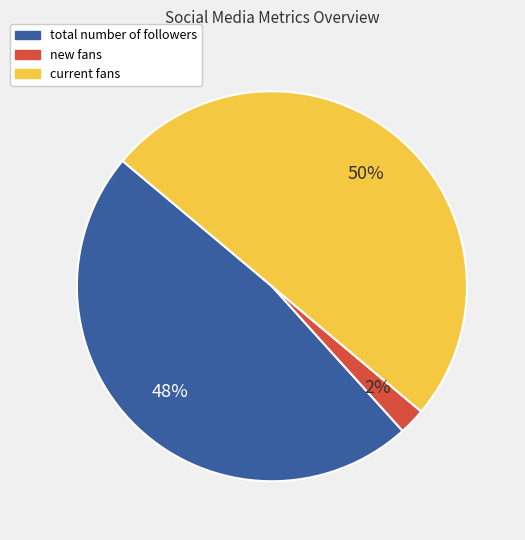

Does new fans account for over 50% of the chart?

No